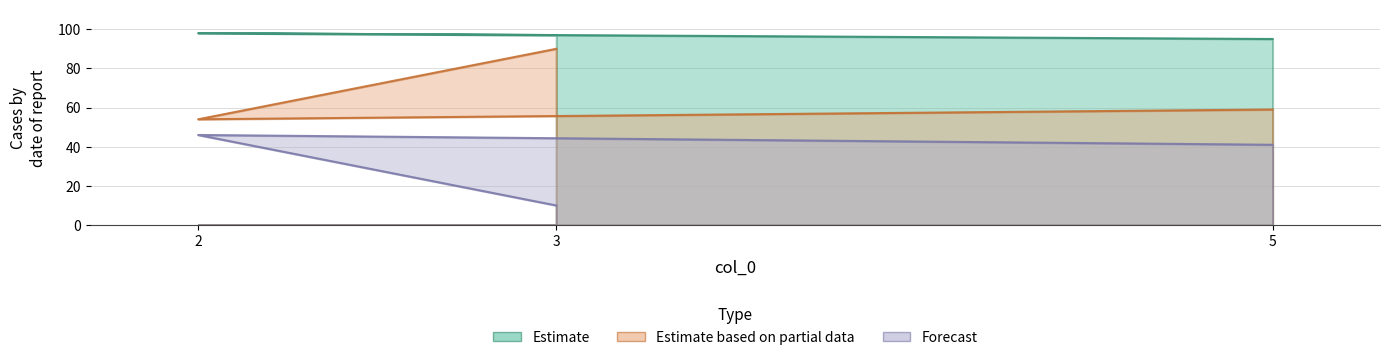

Reading right to left, transcribe all the data shown in this chart.

col_1: 5=95	2=98	3=97
col_2: 5=59	2=54	3=90
col_3: 5=41	2=46	3=10